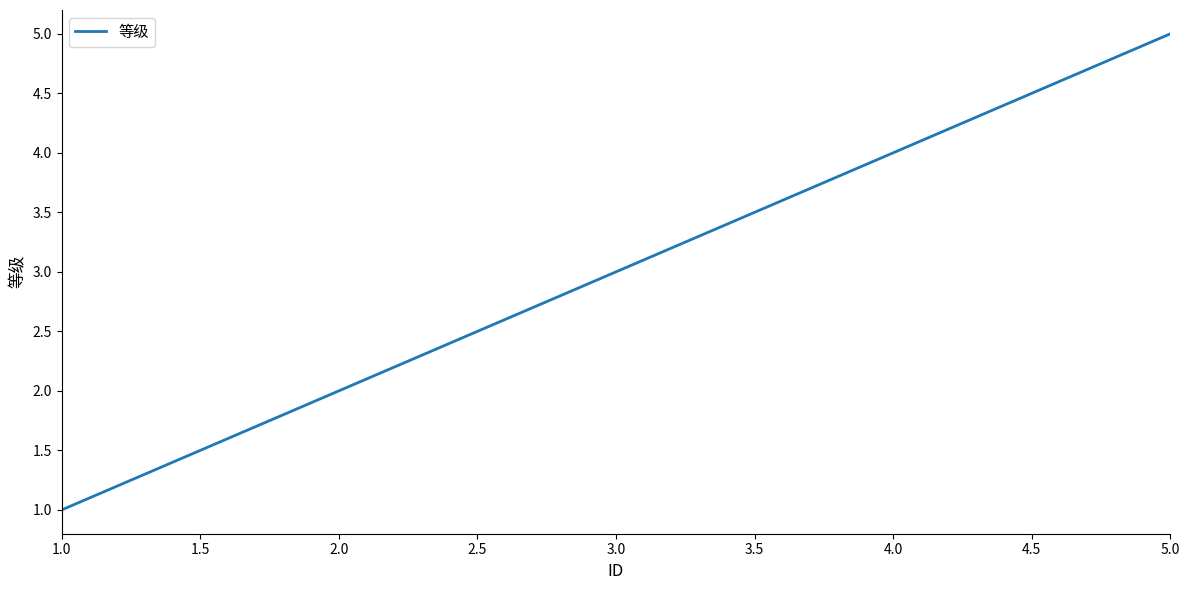

Which label corresponds to the largest value in the chart?

5.0